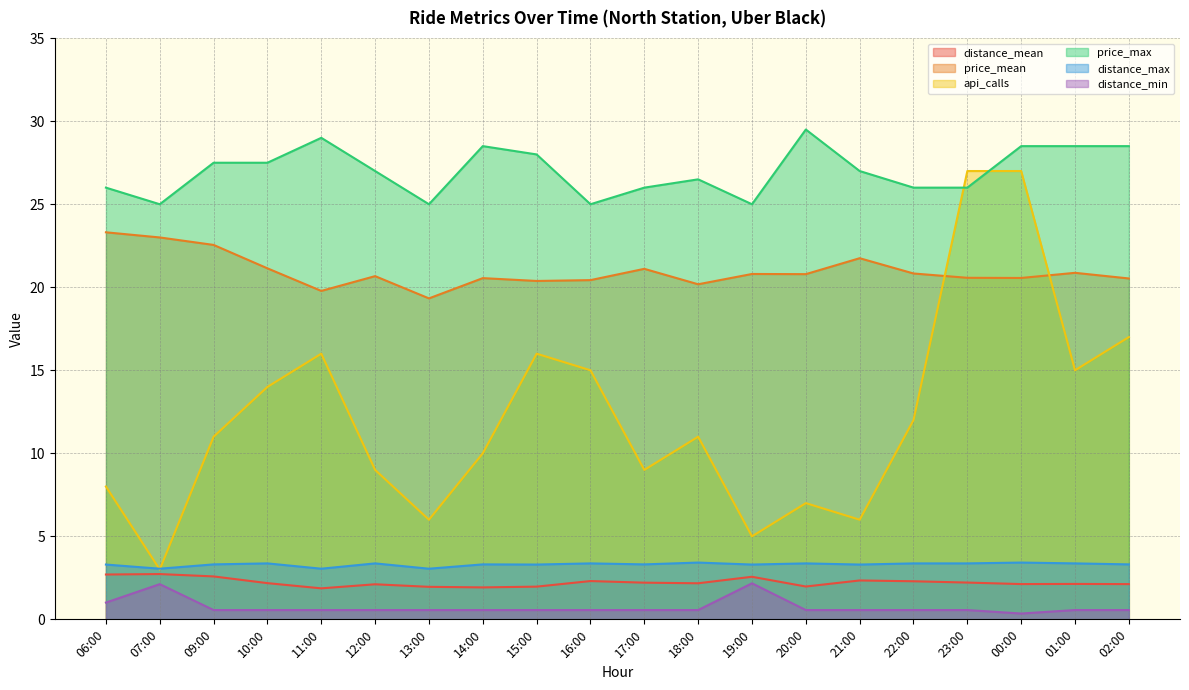

How many price_max values are between 26 and 28?

10